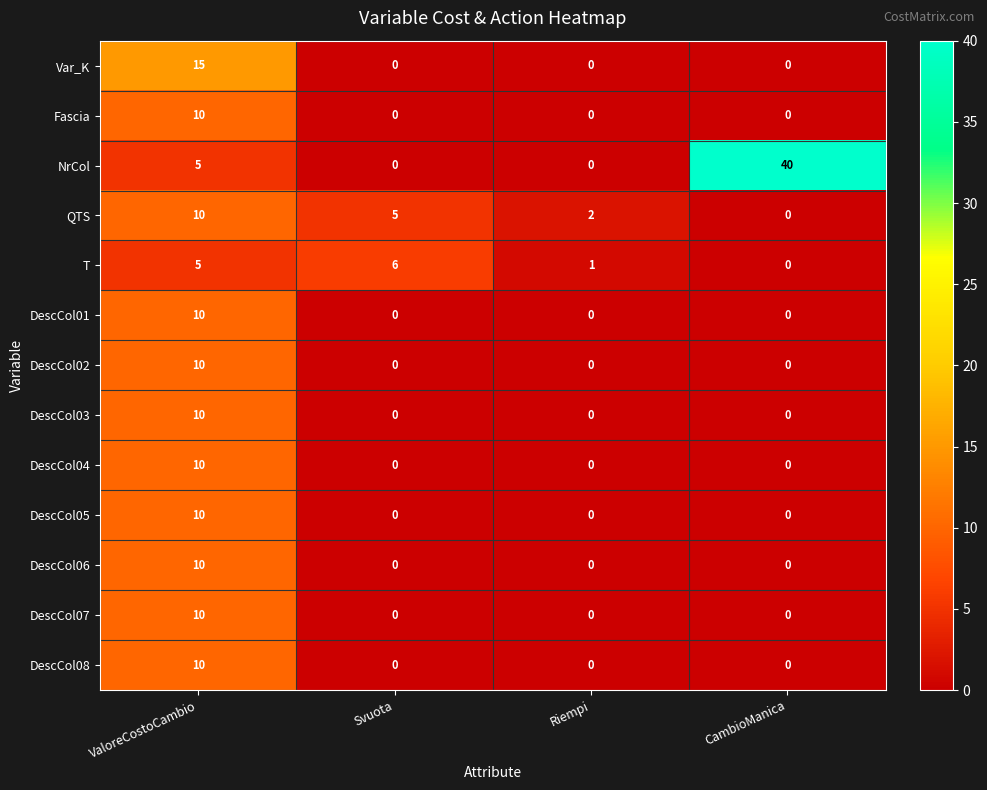

Is it true that QTS equals 1 at Svuota?

False